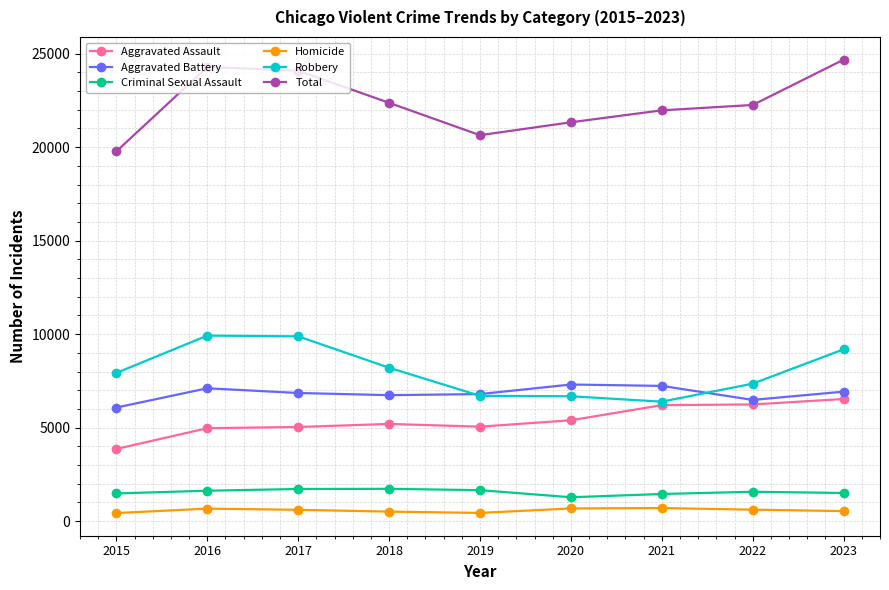

Is it true that Total equals 7307 at 2022?

False